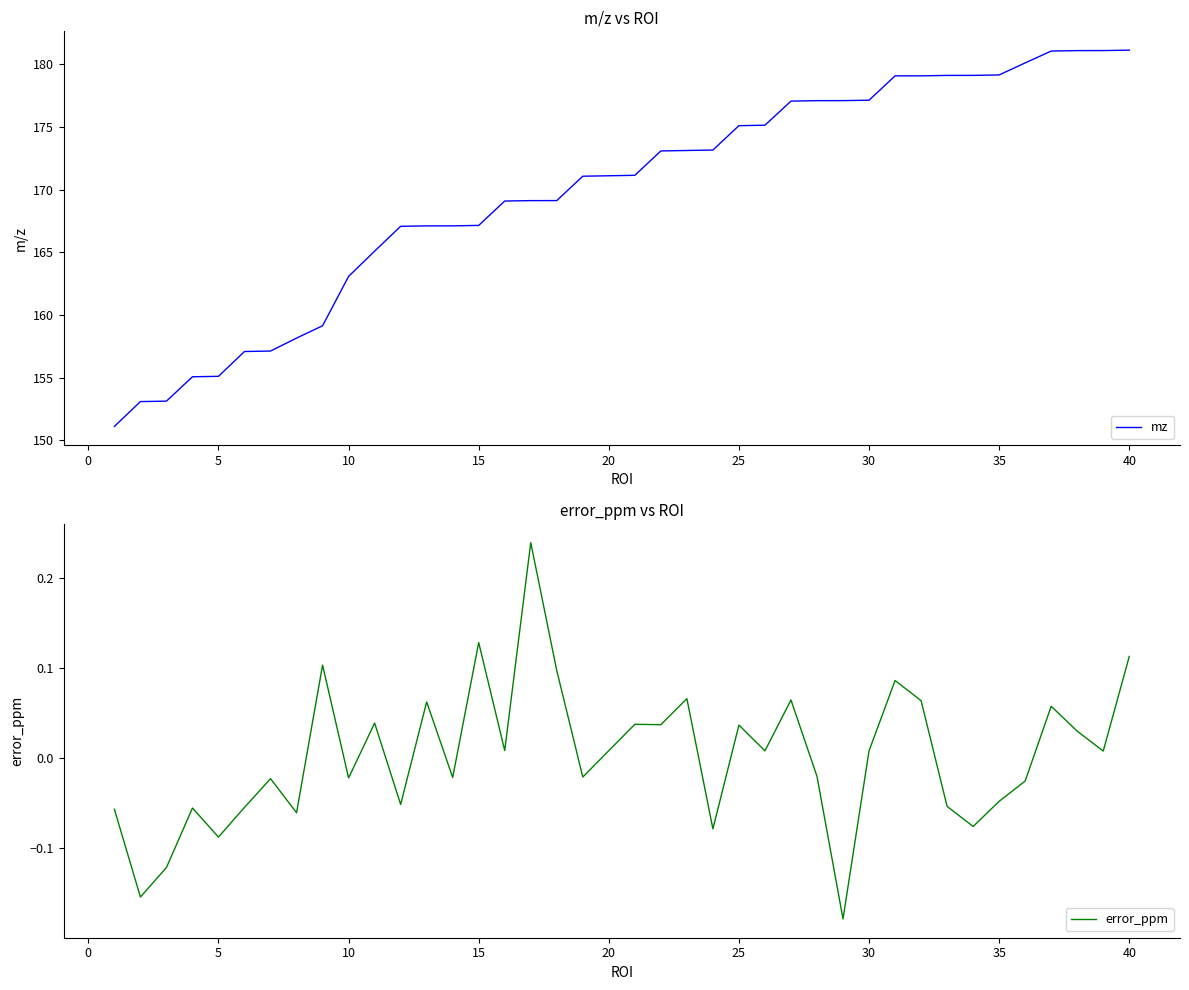

What is the maximum value for mz?

181.1